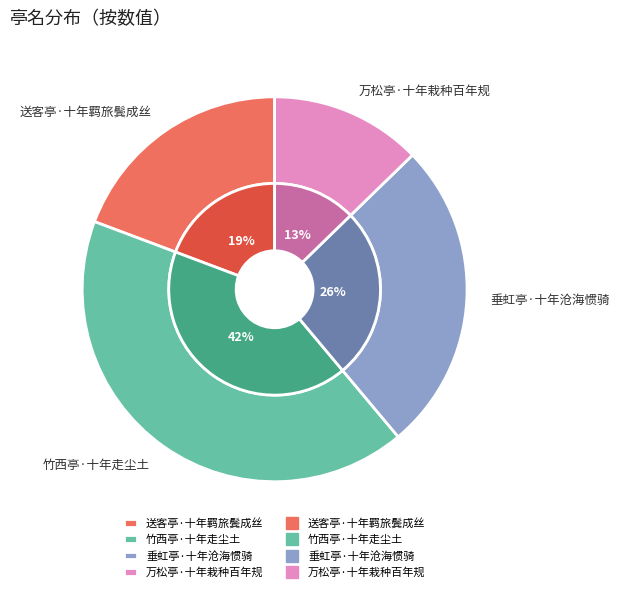

Does any single category account for the majority?

No